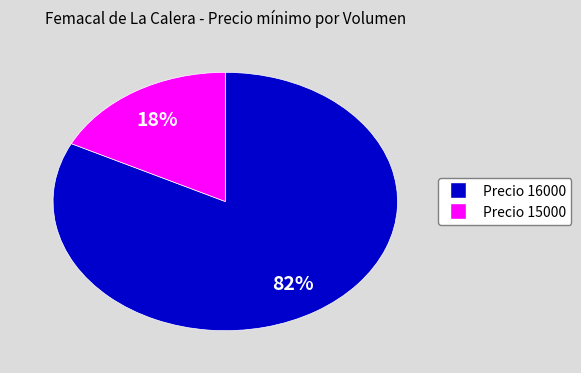

Is there any slice that represents more than half of the pie?

Yes